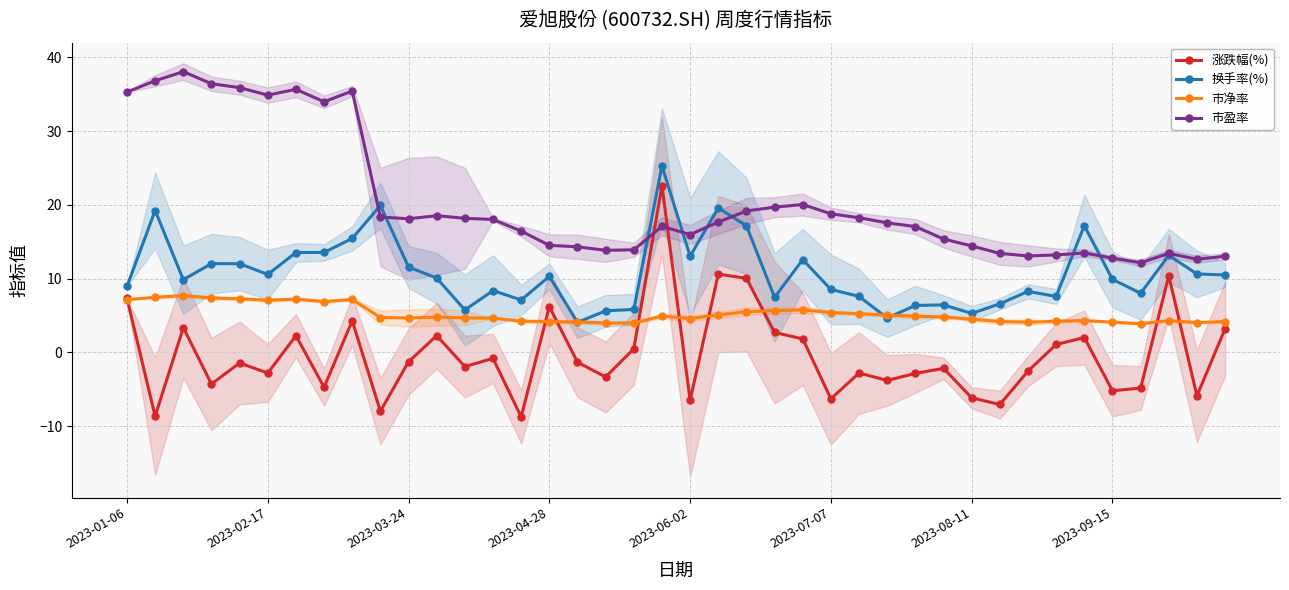

The 市盈率 series shows 21.5 at 2023-09-15. True or false?

False